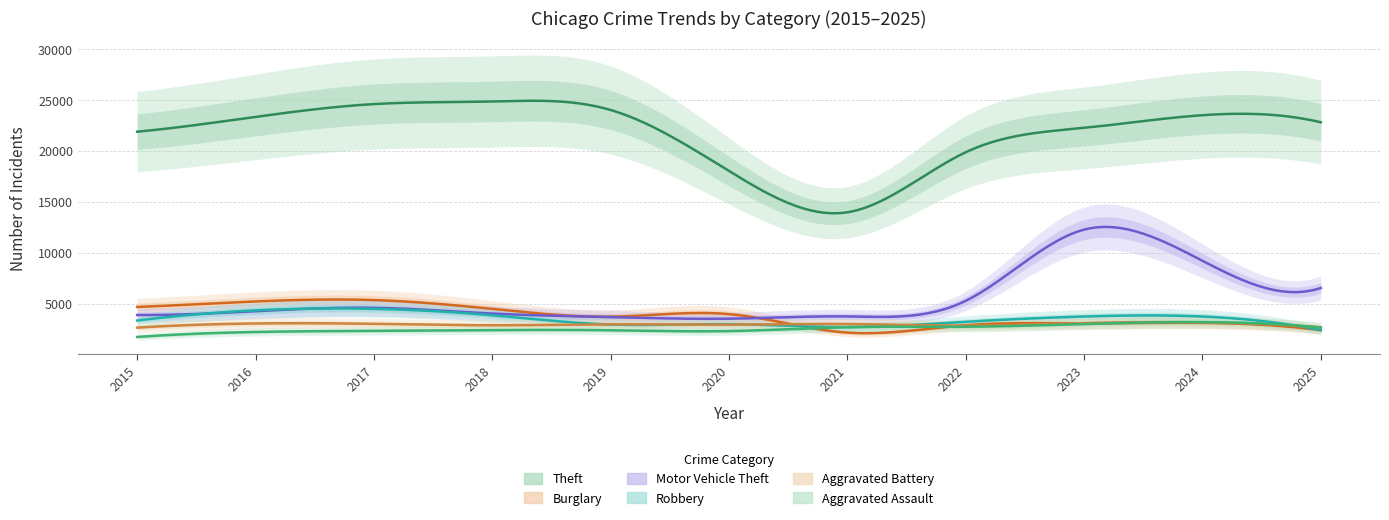

Which series has the widest spread of values?

Theft